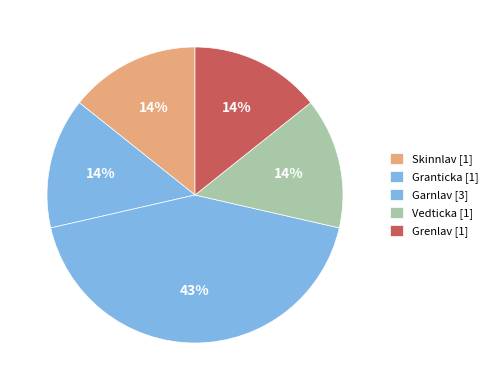

How many slices are in this pie chart?

5